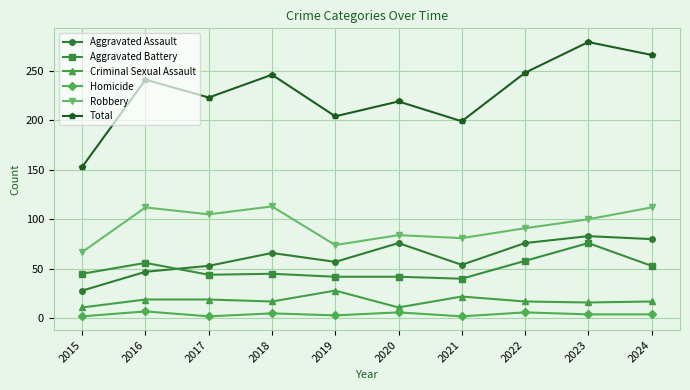

True or false: Aggravated Battery and Homicide intersect in this chart.

False